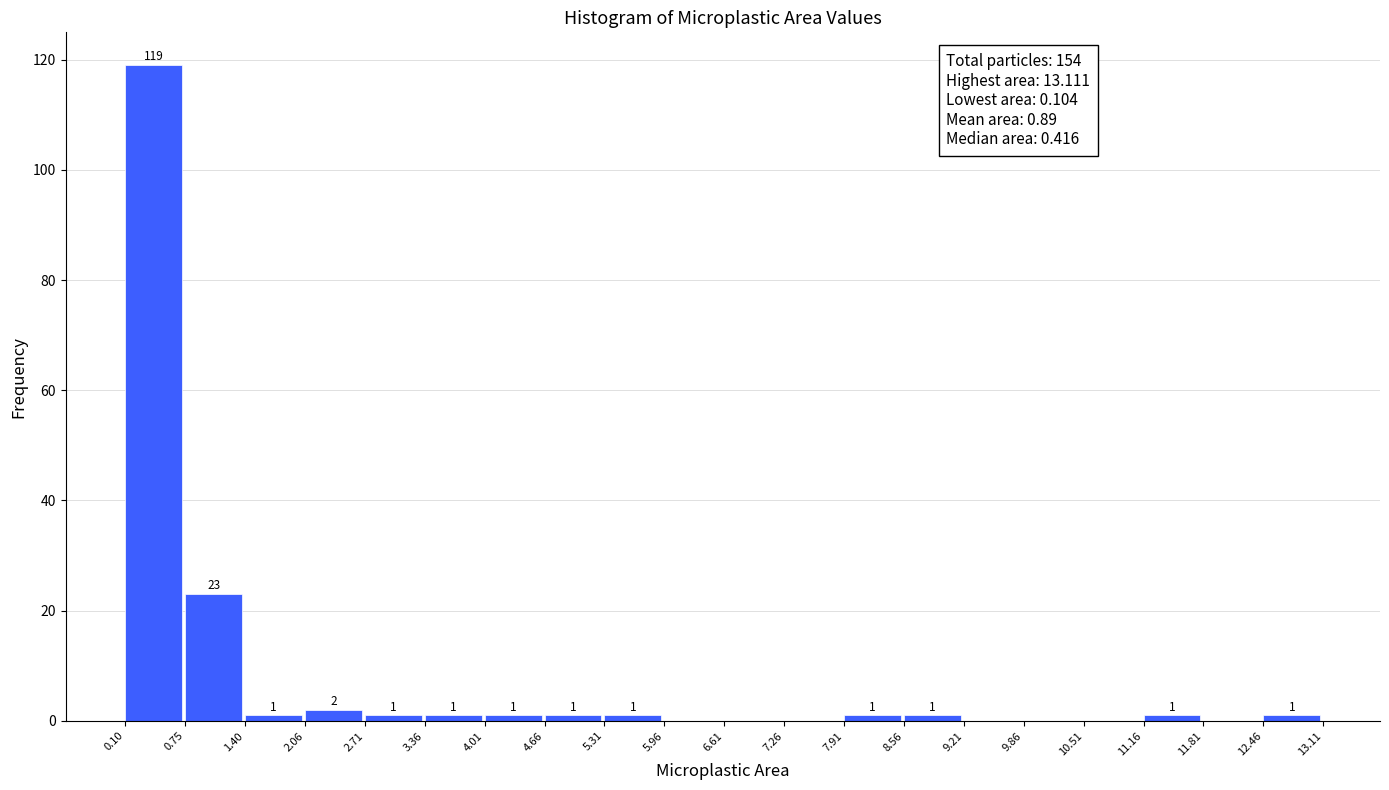

Over which range of the x-axis is the bar tallest?

0.10 to 0.75